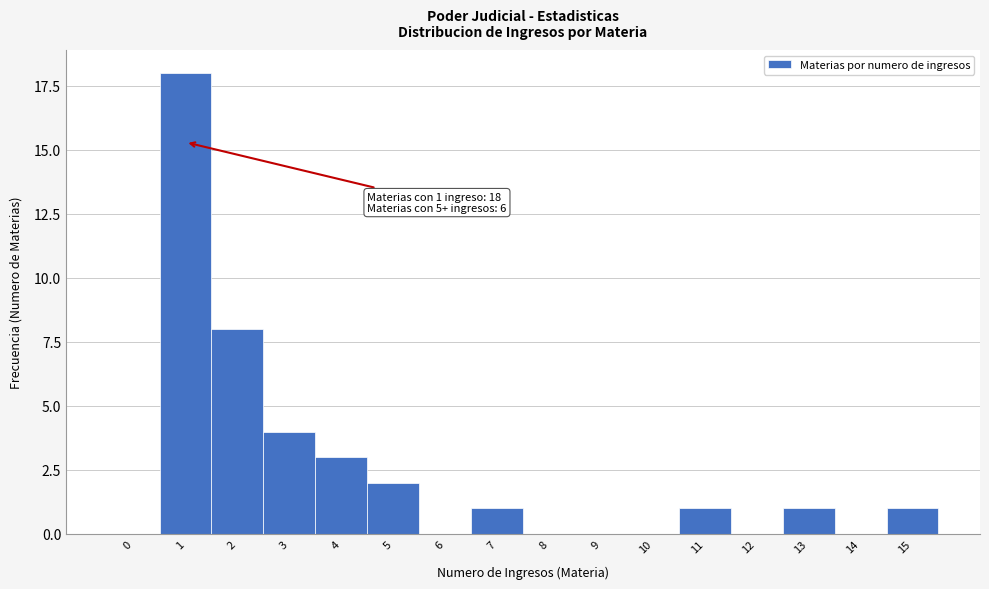

Reading right to left, what are all the values shown in this chart?

15=1	14=0	13=1	12=0	11=1	10=0	9=0	8=0	7=1	6=0	5=2	4=3	3=4	2=8	1=18	0=0